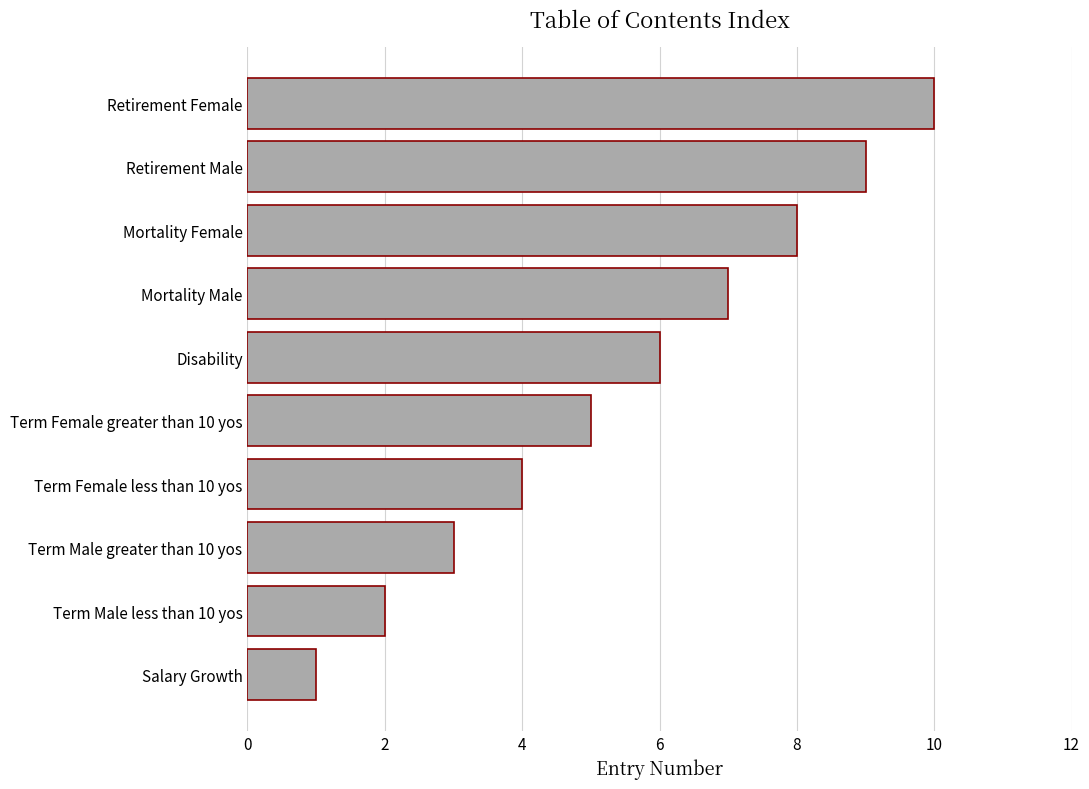

What is the minimum value shown in the chart?

1